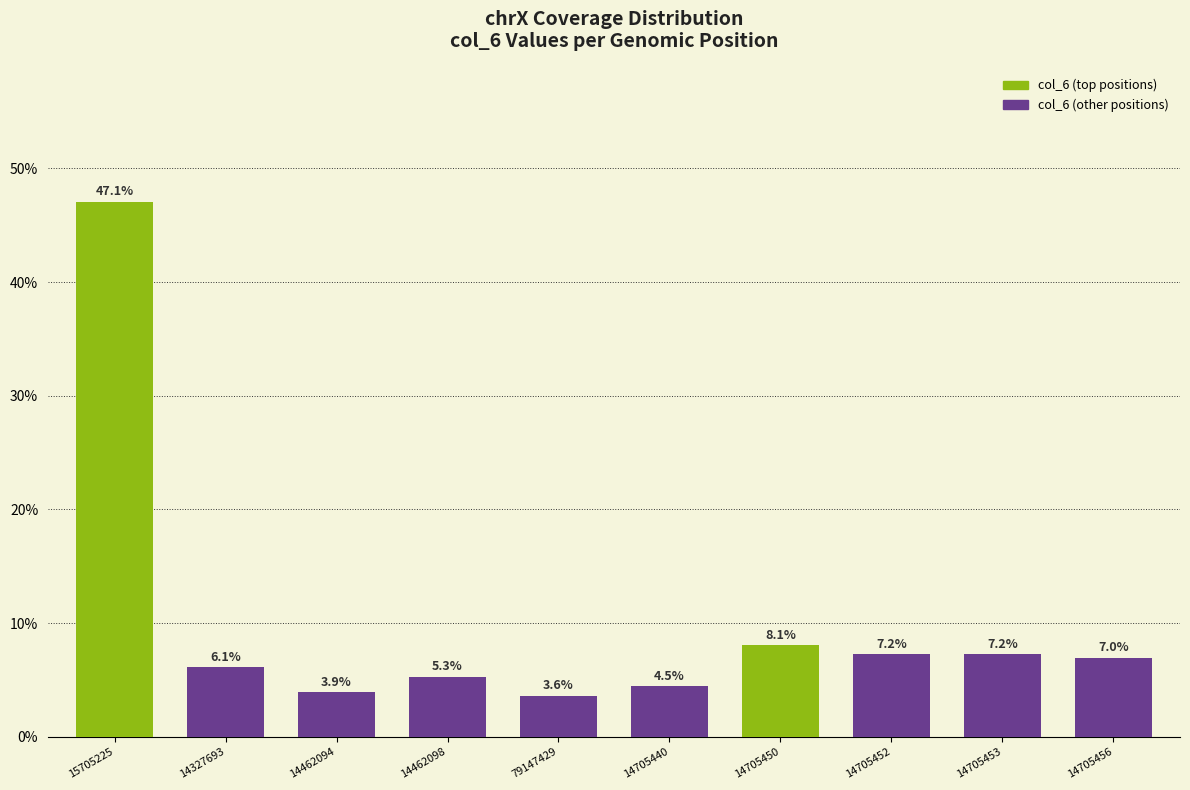

What is the difference between the maximum and second lowest values?

43.2